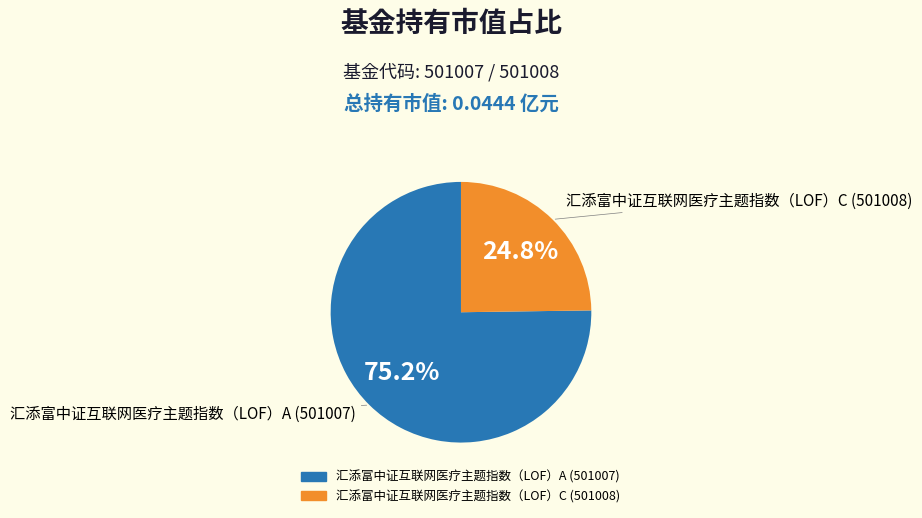

What percentage is the 汇添富中证互联网医疗主题指数（LOF）A (501007) slice, to the nearest percent?

75%